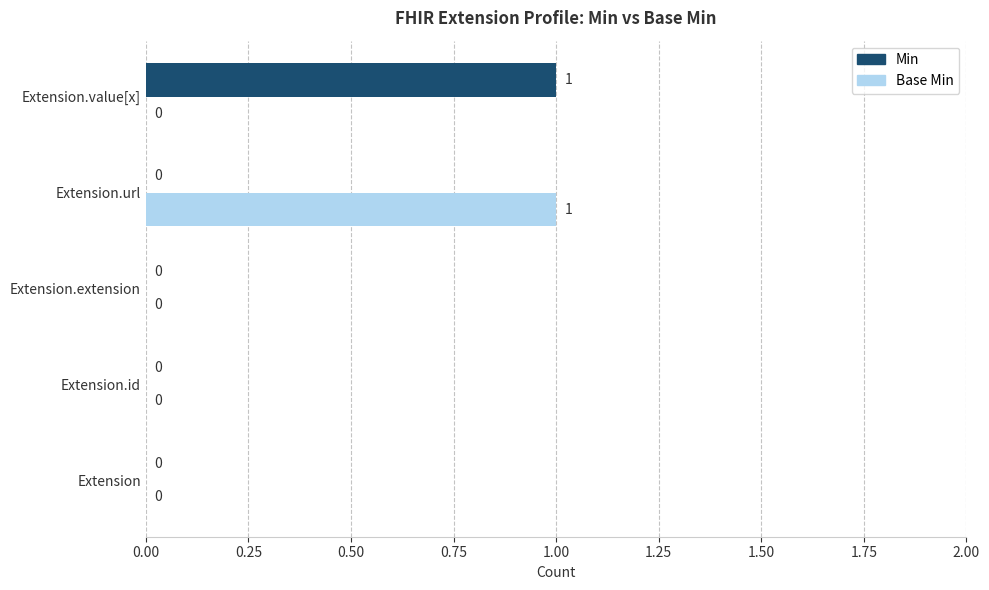

How many Base Min values are between 0 and 1?

5